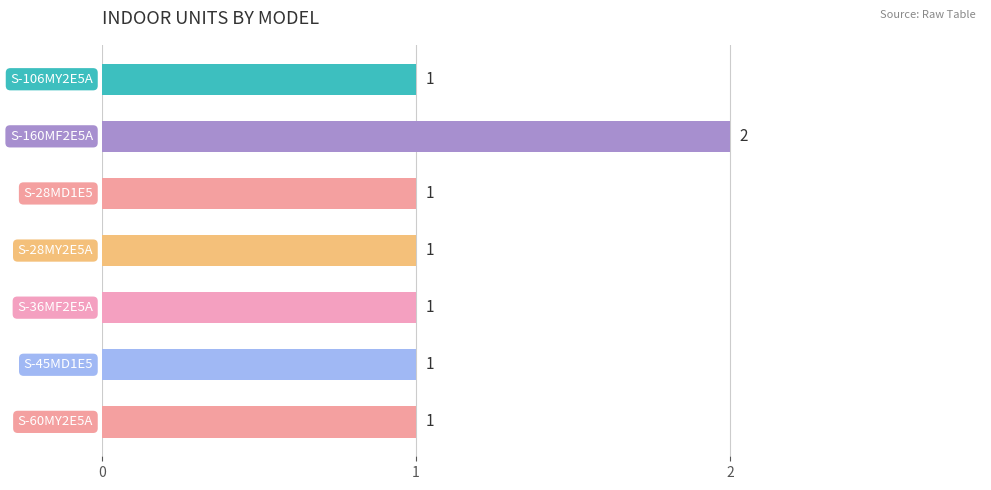

Count the values in the range 1 to 2.

7